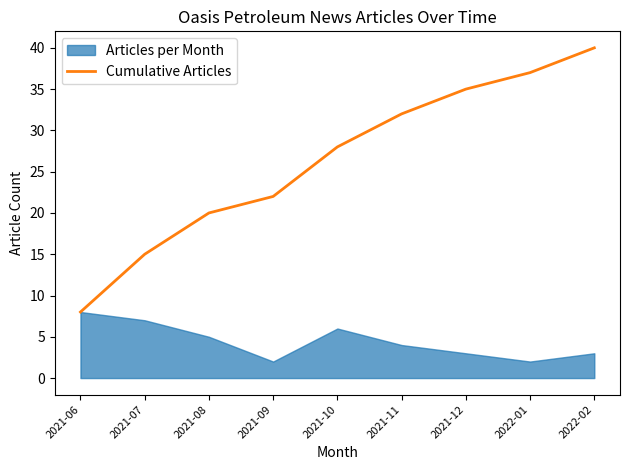

Rank the categories by Cumulative Articles value from highest to lowest.

2022-02, 2022-01, 2021-12, 2021-11, 2021-10, 2021-09, 2021-08, 2021-07, 2021-06